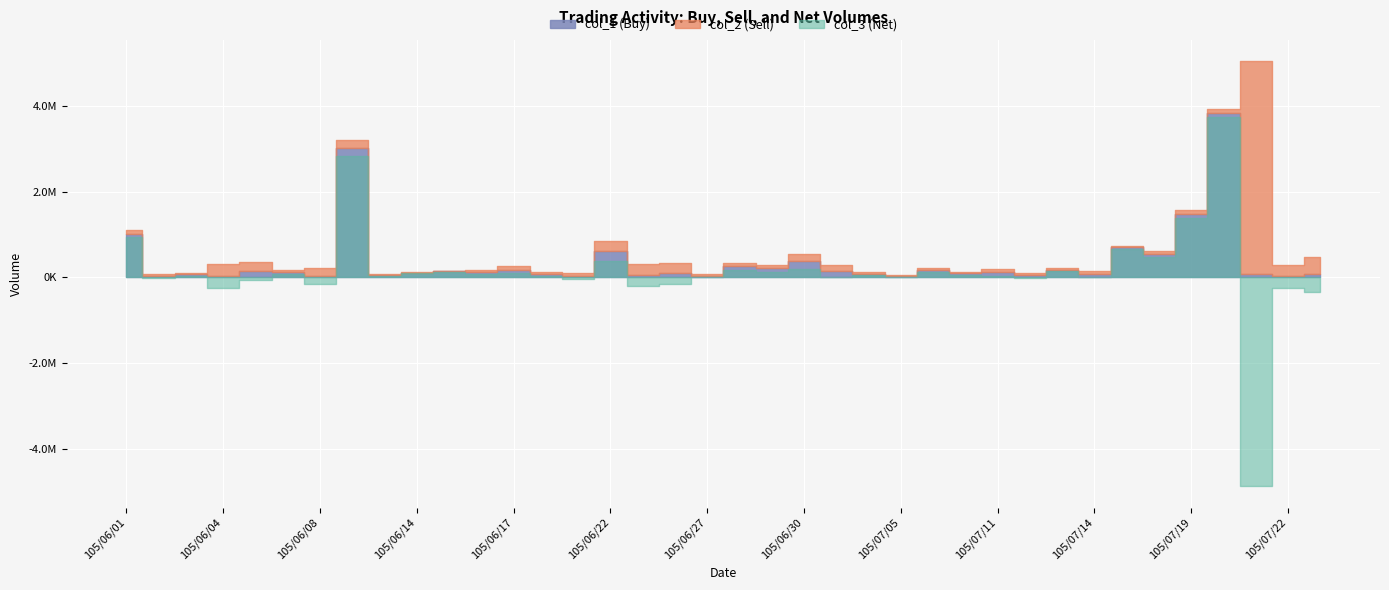

At which category is the sum across all series the highest?

105/07/20